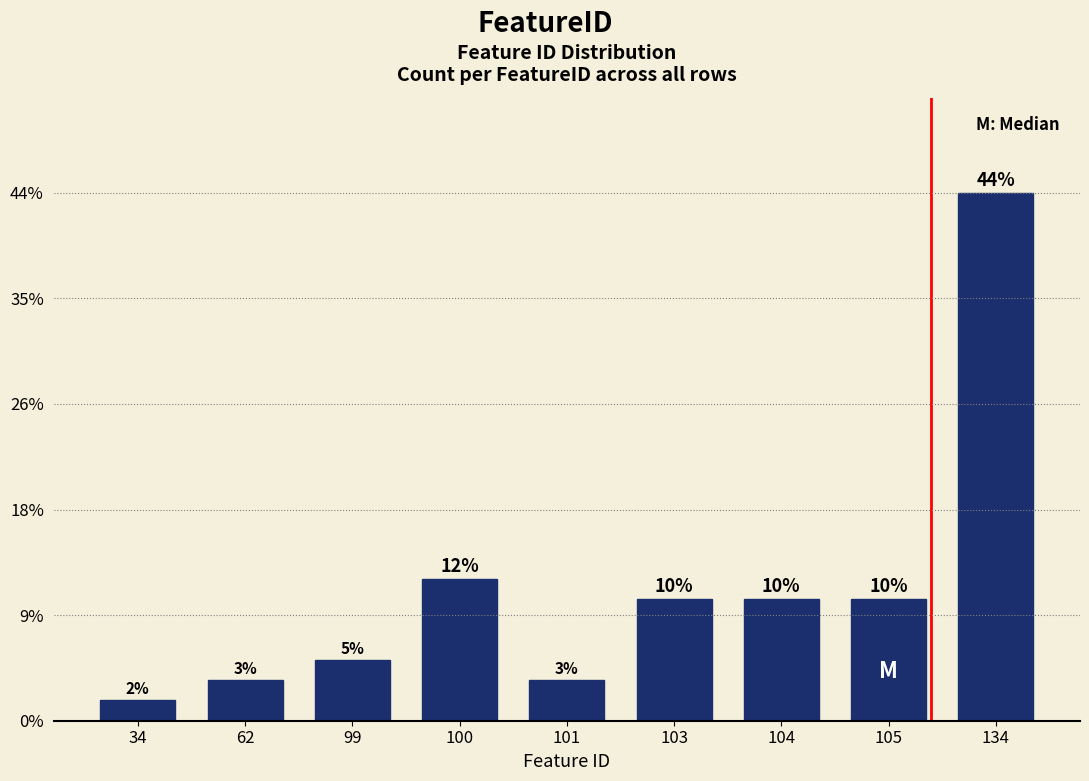

Are the bars horizontal?

No